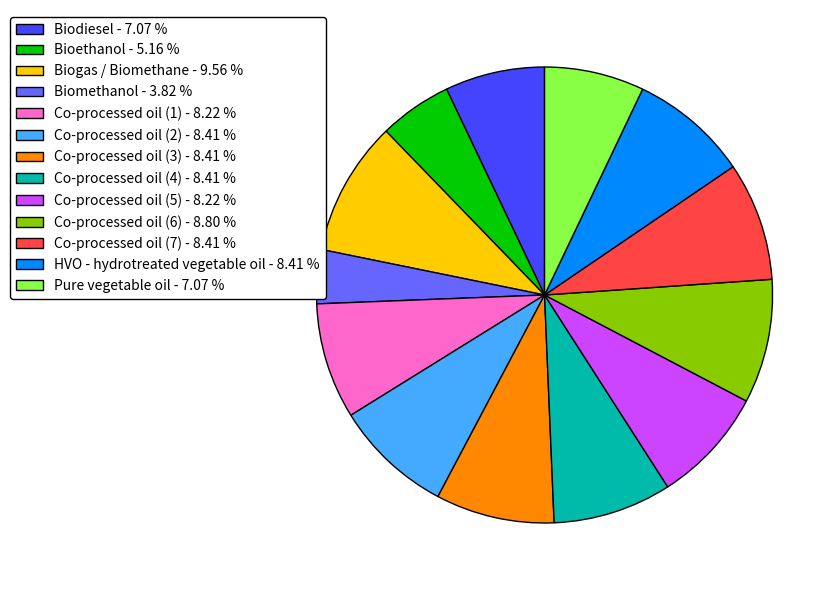

Is it true that Biomethanol is 4% of the pie?

True